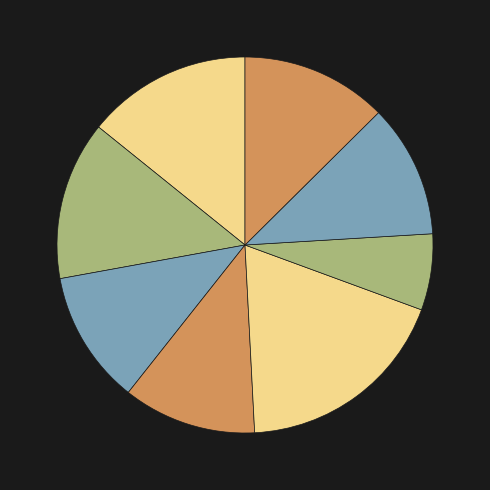

Count the number of slices in the pie.

8